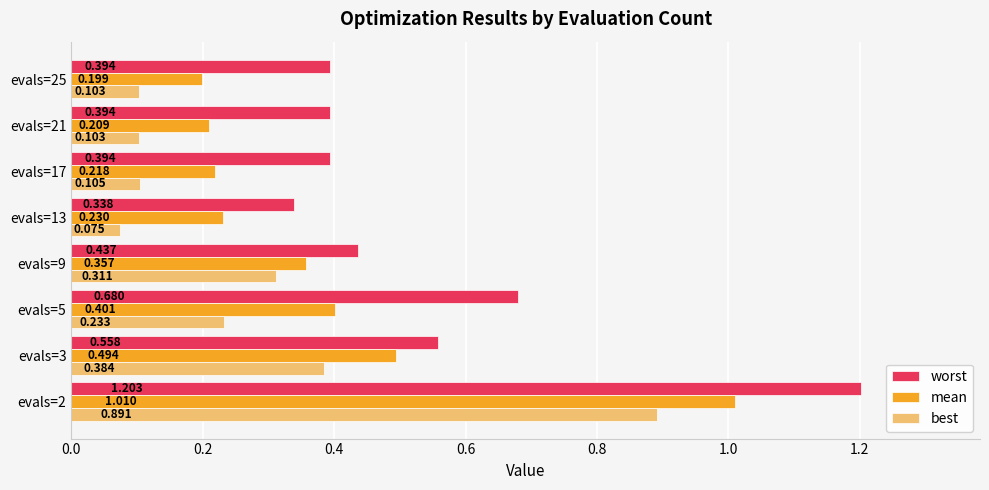

Rank the series by their average value, from highest to lowest.

worst, mean, best